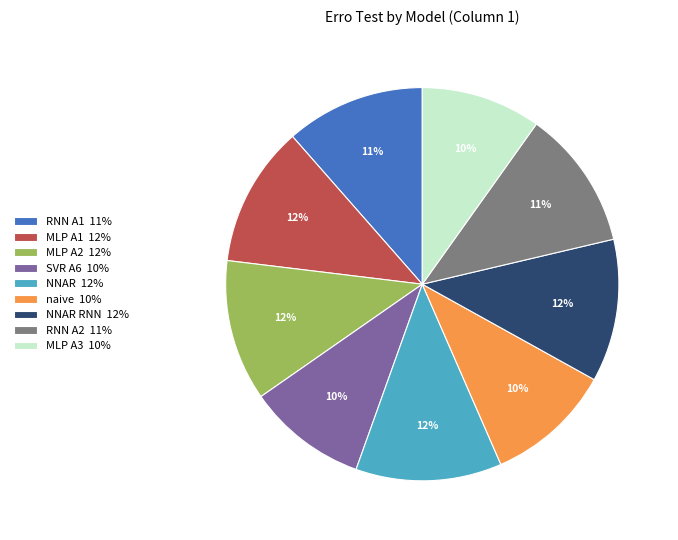

True or false: MLP A3 10% accounts for 10% of the total.

True